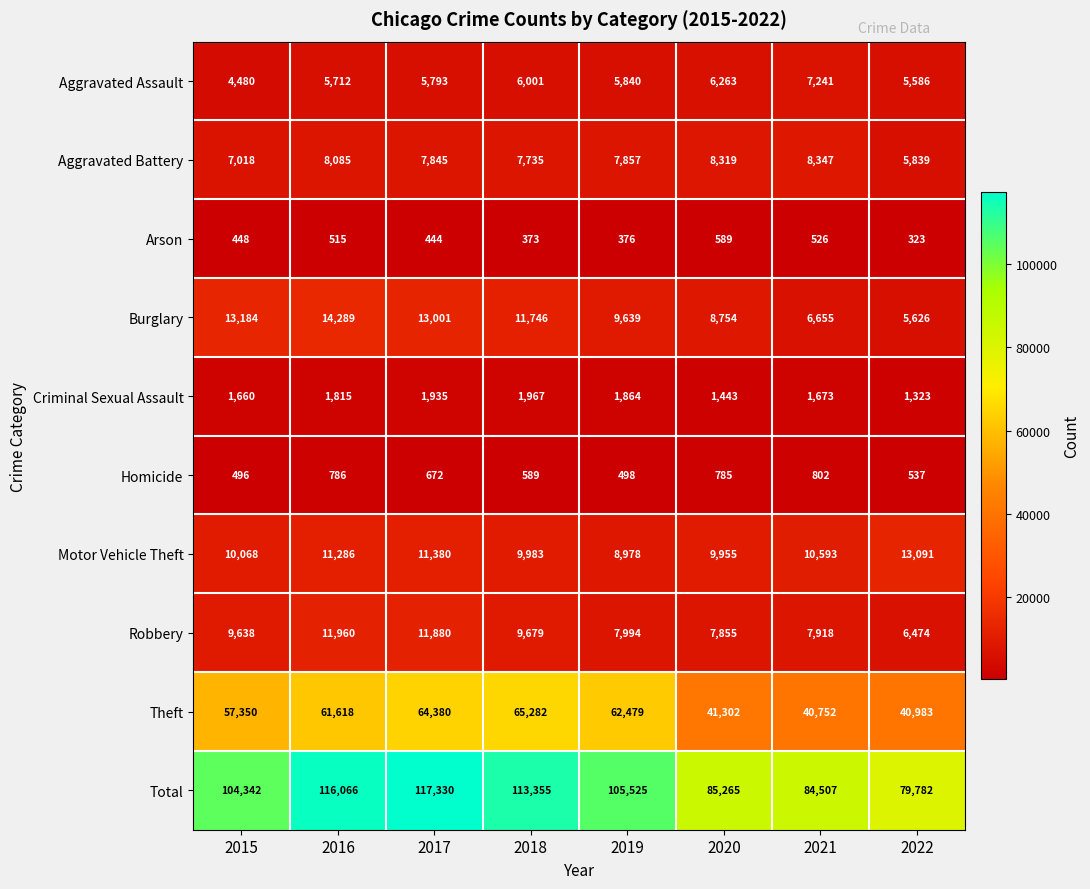

What is the minimum value for Criminal Sexual Assault?

1323